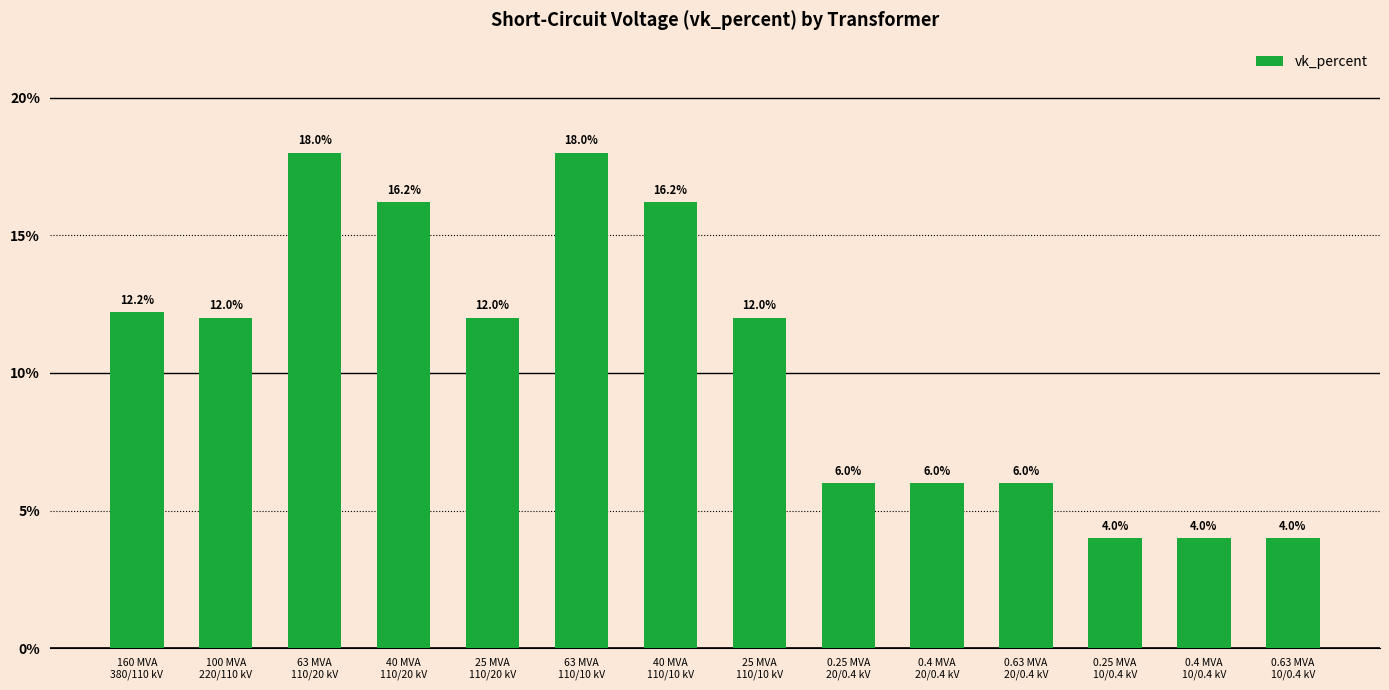

What is the maximum value shown in the chart?

18.0